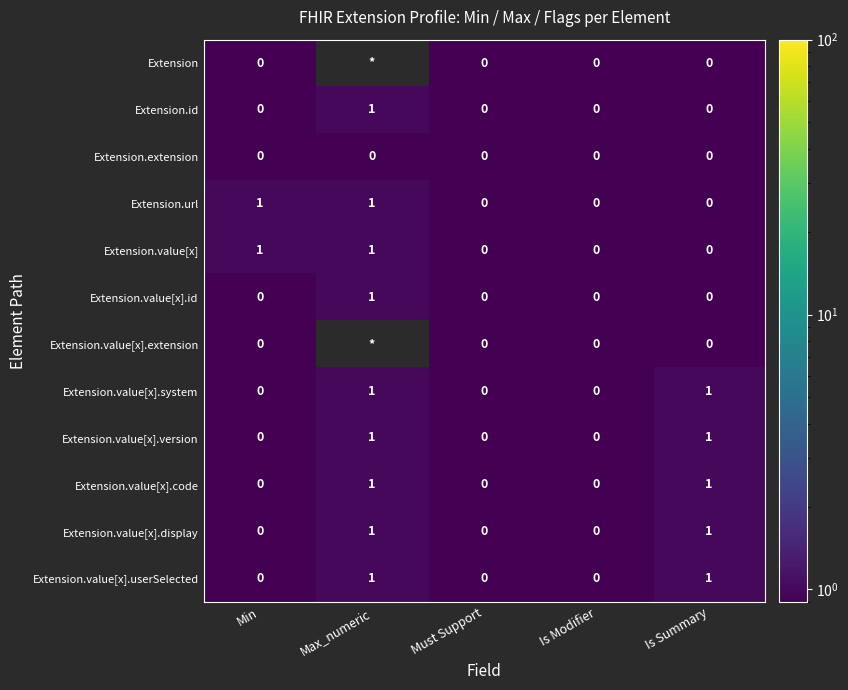

How many values in the Extension.value[x].id series exceed 0?

1